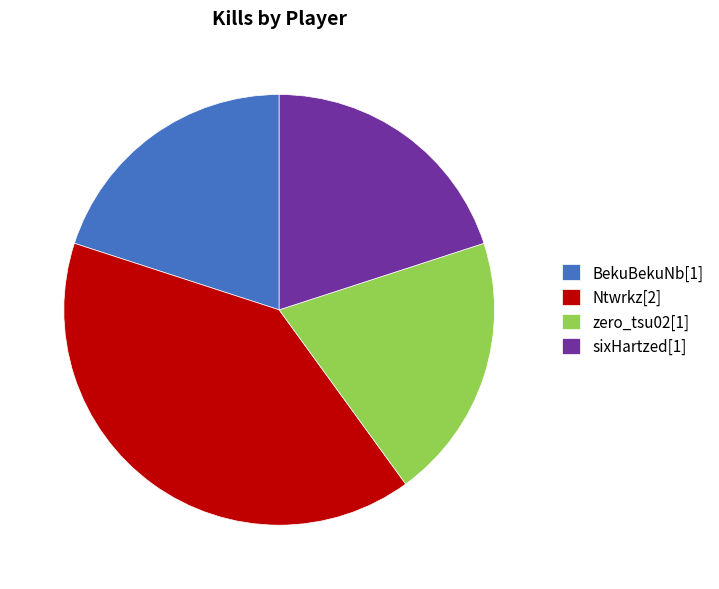

Is there a majority slice in this chart?

No